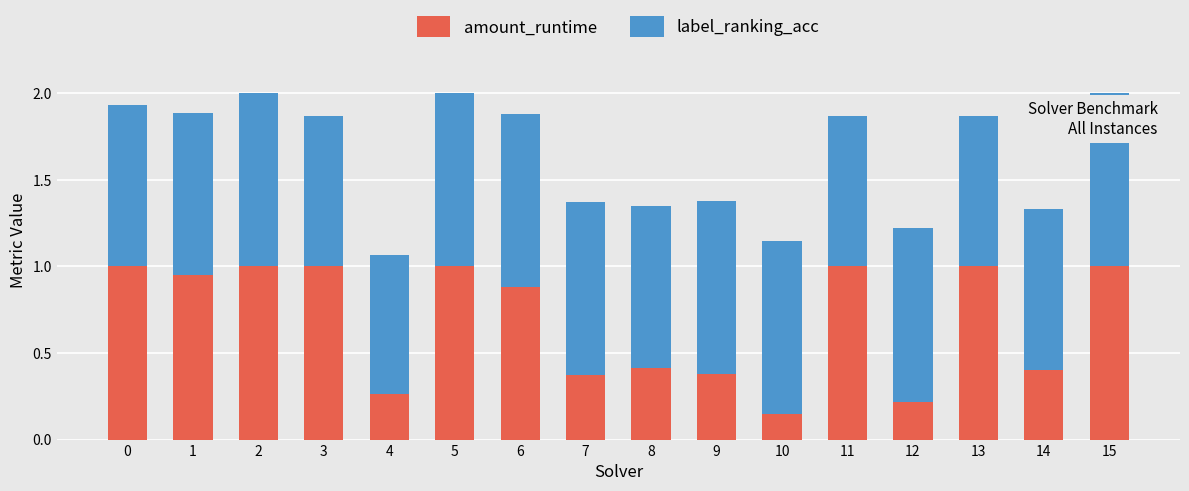

At which label does amount_runtime reach its minimum?

10